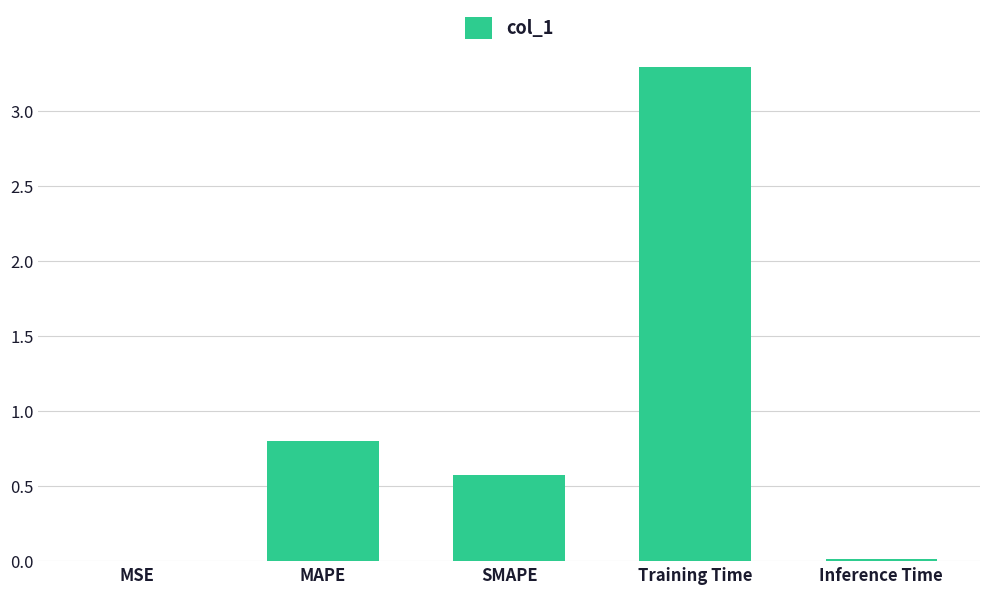

Is it true that the value at MSE is 0.0?

True